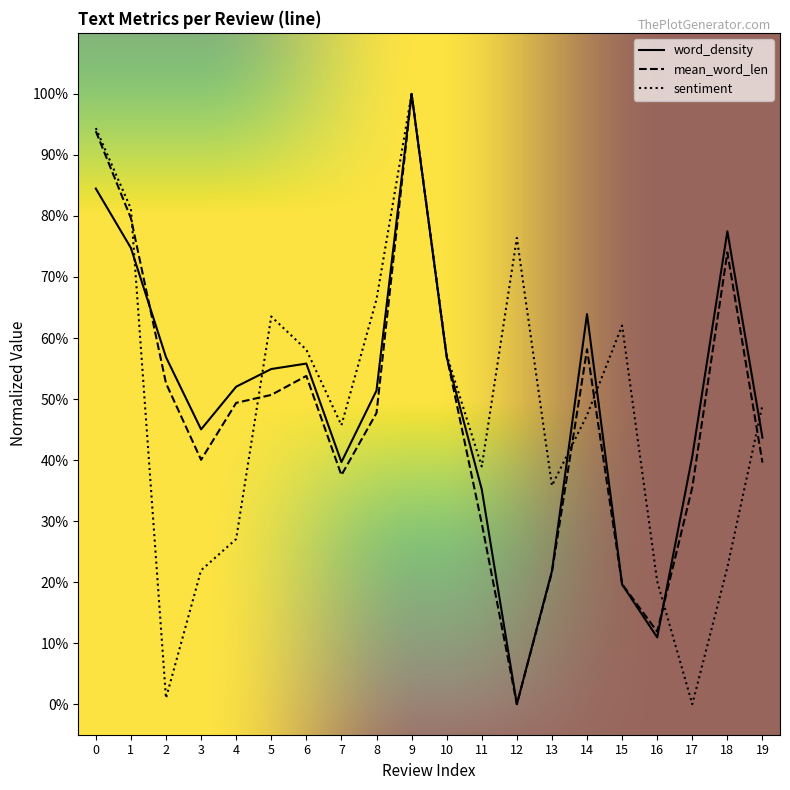

What are all the series names shown in the legend?

word_density, mean_word_len, sentiment